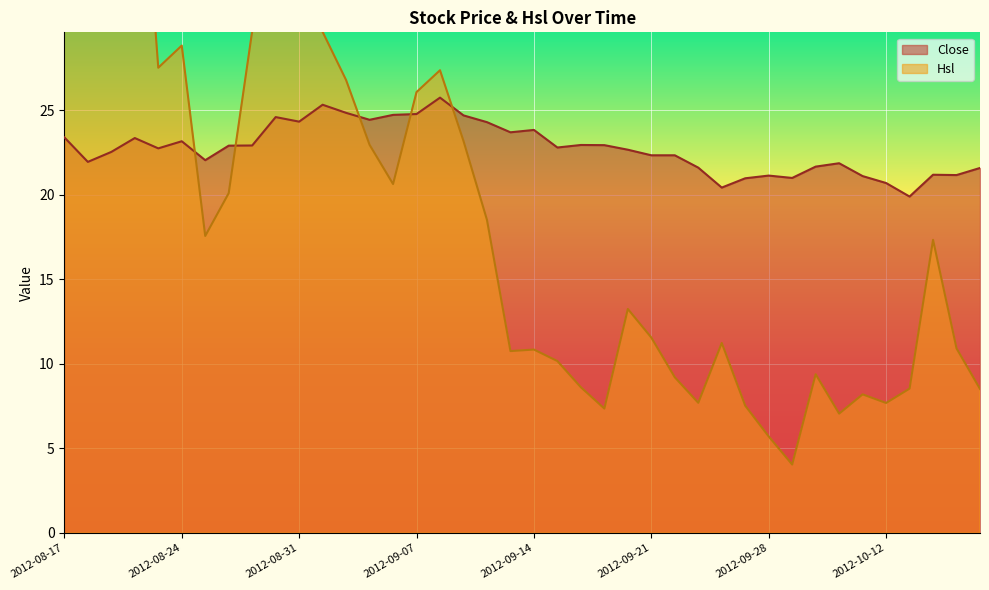

How many lines are shown in the chart?

2